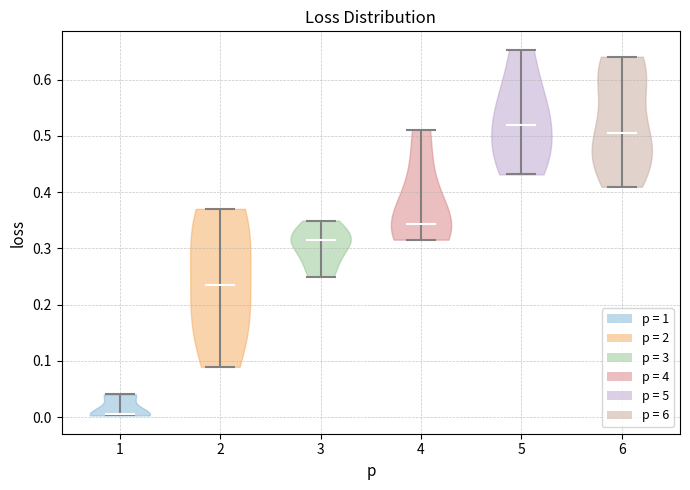

Reading left to right, read every violin against the y-axis: where its median line is, and the lowest and highest points it reaches. The values are not printed on the chart, so give them approximately, as read against the axis.

1: median line 0.01, lowest point 0.00, highest point 0.04
2: median line 0.24, lowest point 0.09, highest point 0.37
3: median line 0.31, lowest point 0.25, highest point 0.35
4: median line 0.34, lowest point 0.32, highest point 0.51
5: median line 0.52, lowest point 0.43, highest point 0.65
6: median line 0.50, lowest point 0.41, highest point 0.64